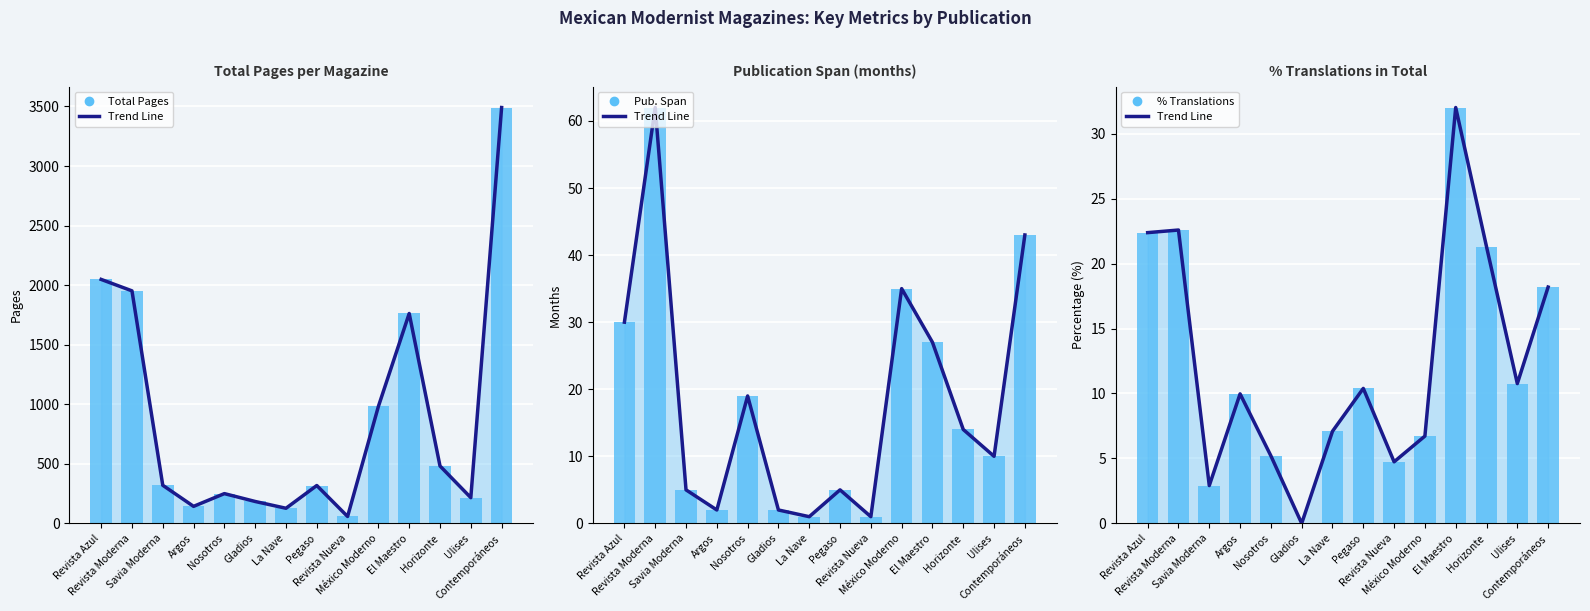

True or false: Total Pages has a value of 195.2 at Argos.

False